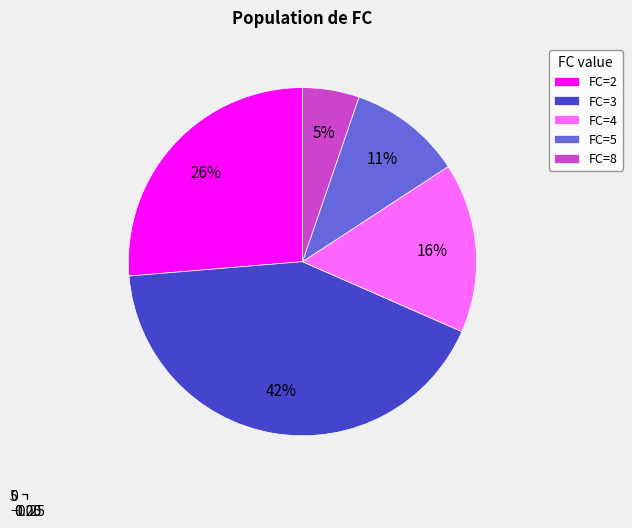

True or false: 3 accounts for 42% of the total.

True